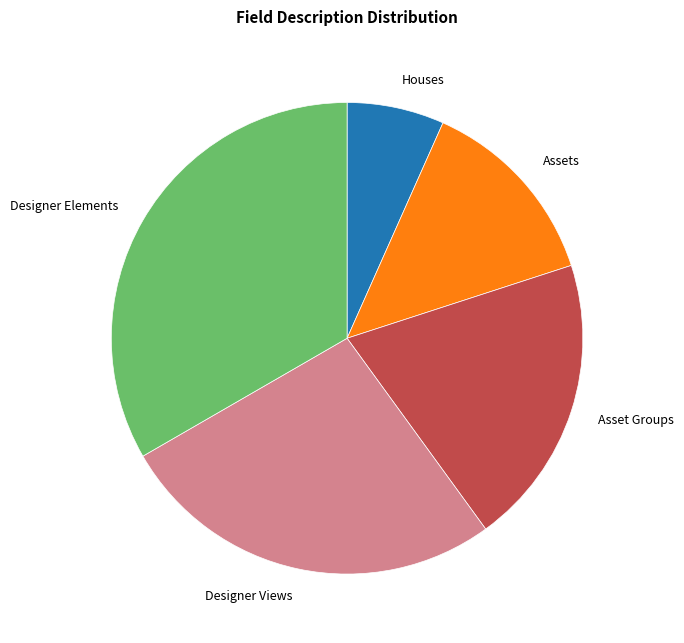

Is it true that Assets is 13% of the pie?

True